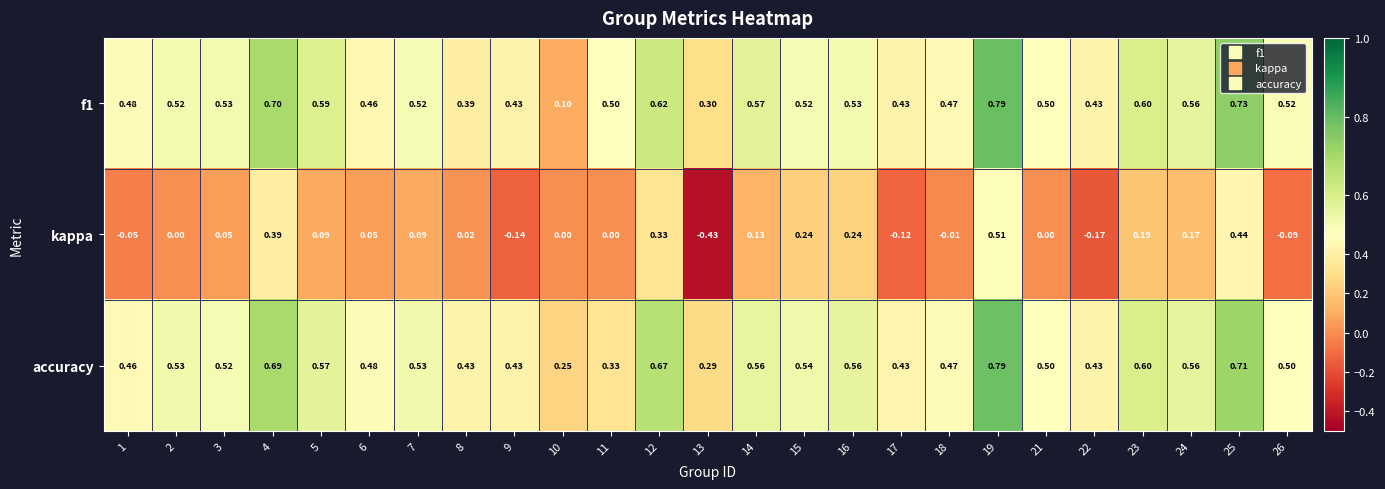

At which category does the chart reach its minimum across all series?

13